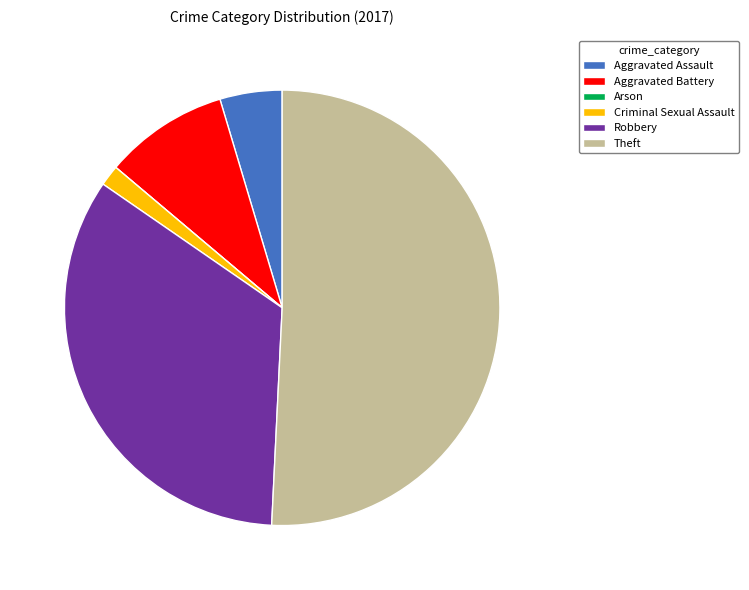

Do Robbery and Theft together represent more than half of the pie?

Yes